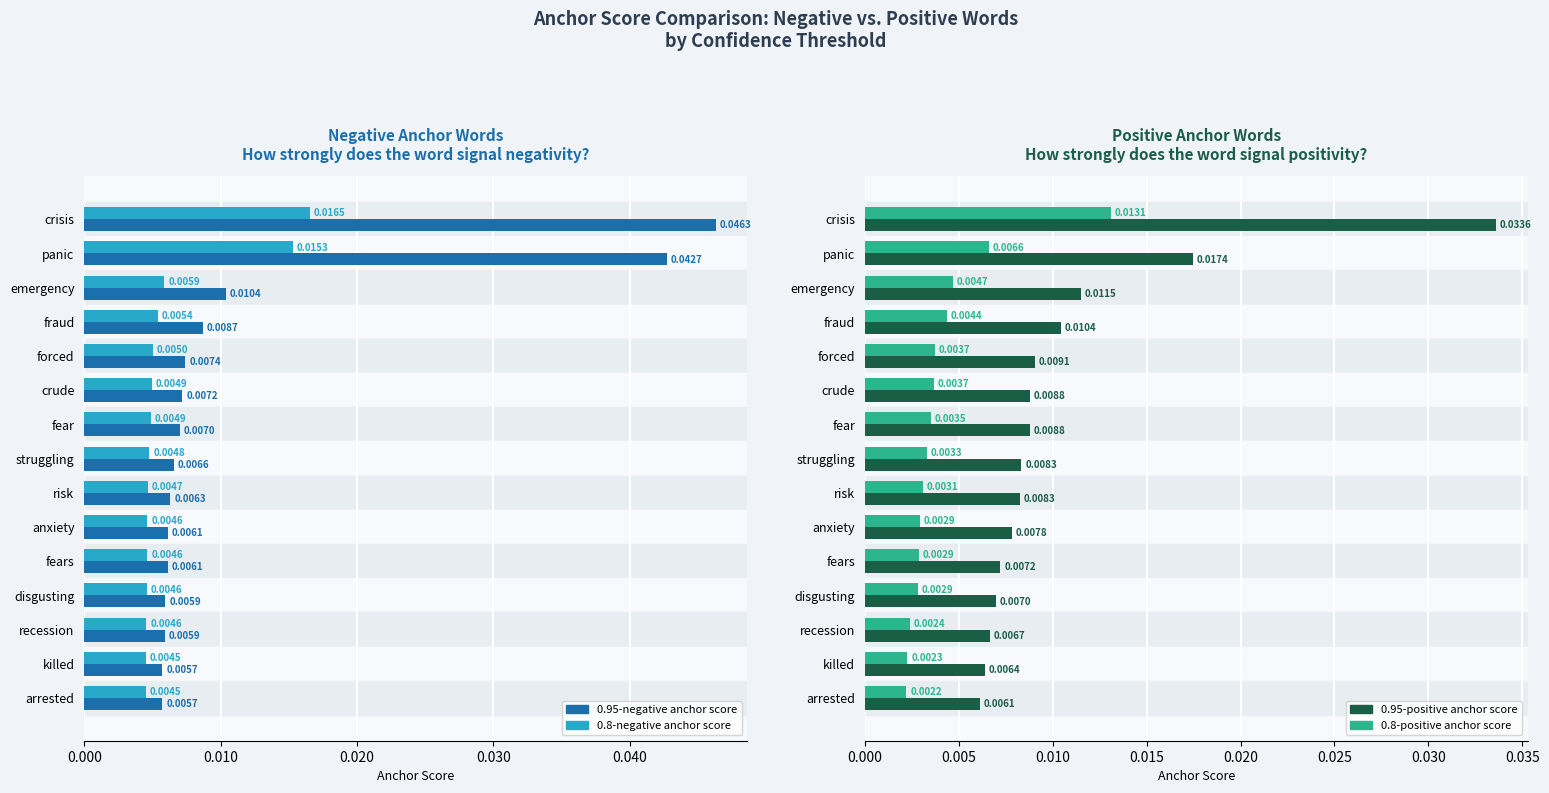

How many groups of bars are there?

15